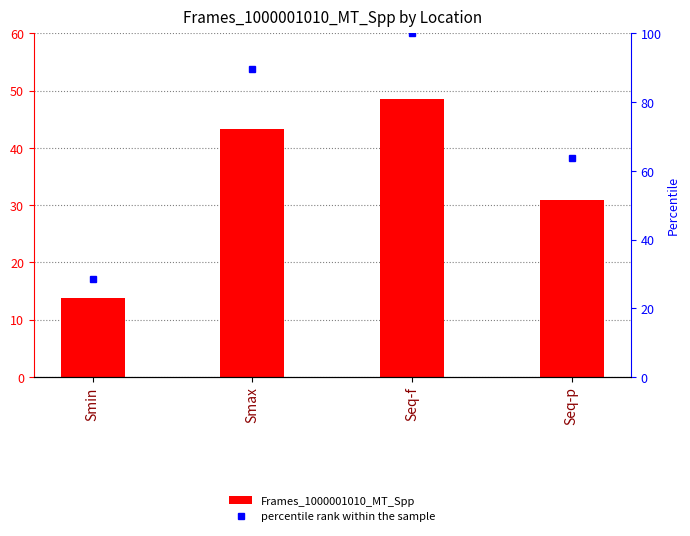

What is the total value across all series at Smax?

132.9